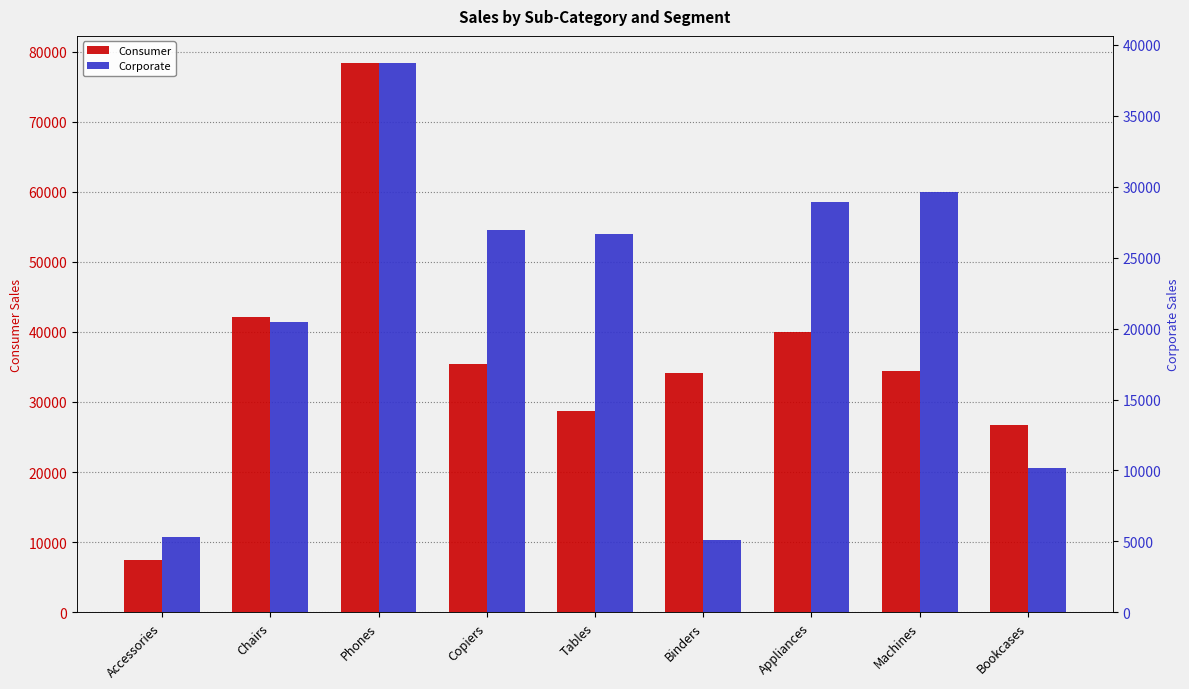

What is the value of the Consumer bar at the 9th from the left?

26770.3